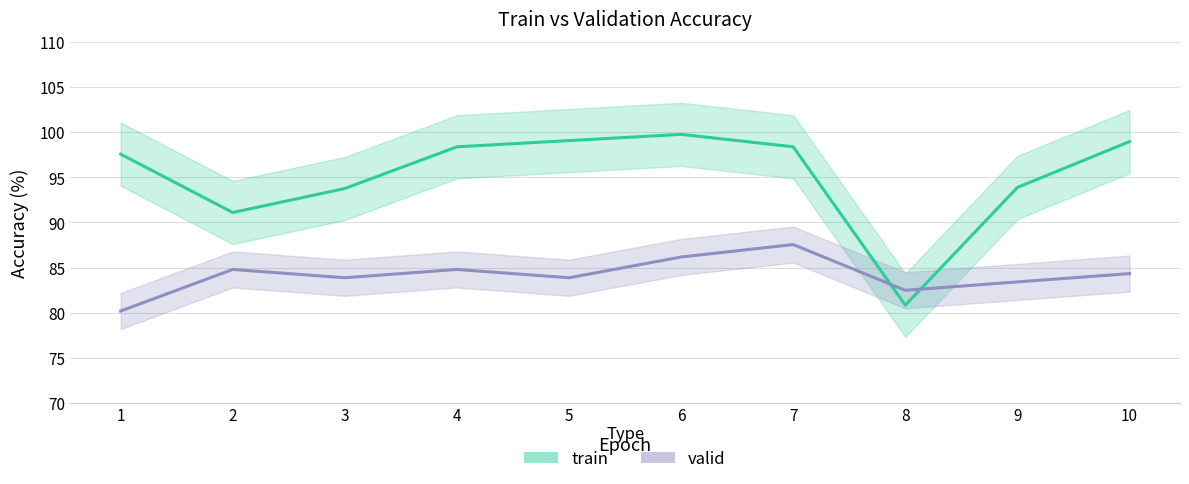

Reading left to right, extract all data points from this chart.

train_line: 1=97.6	2=91.1	3=93.8	4=98.4	5=99.1	6=99.8	7=98.4	8=80.8	9=93.9	10=99.0
valid_line: 1=80.2	2=84.8	3=83.9	4=84.8	5=83.9	6=86.2	7=87.5	8=82.5	9=83.4	10=84.3